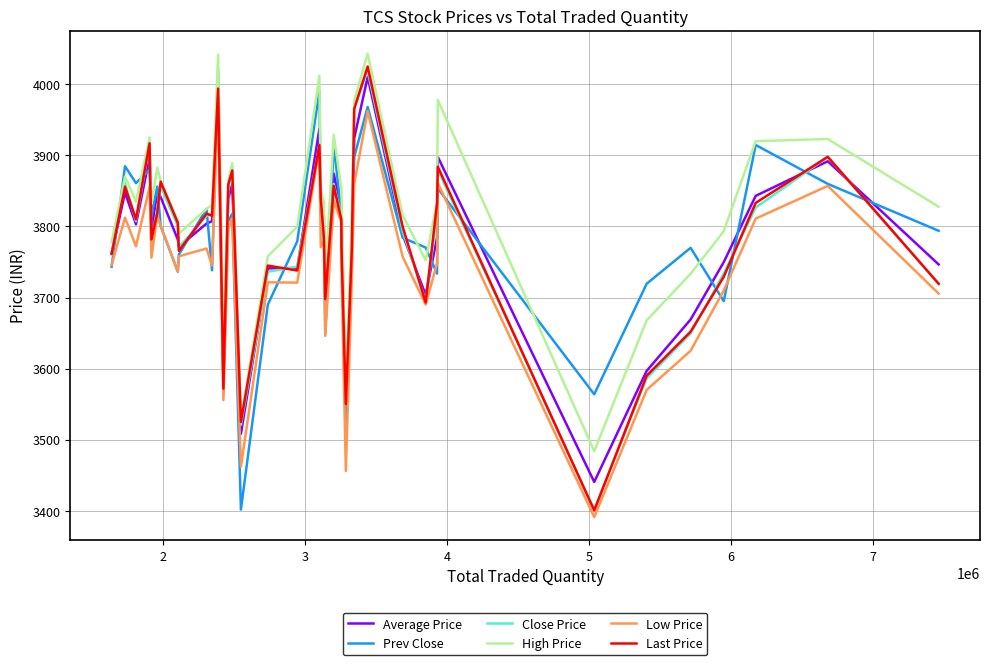

Which series has the largest total across all categories?

High Price